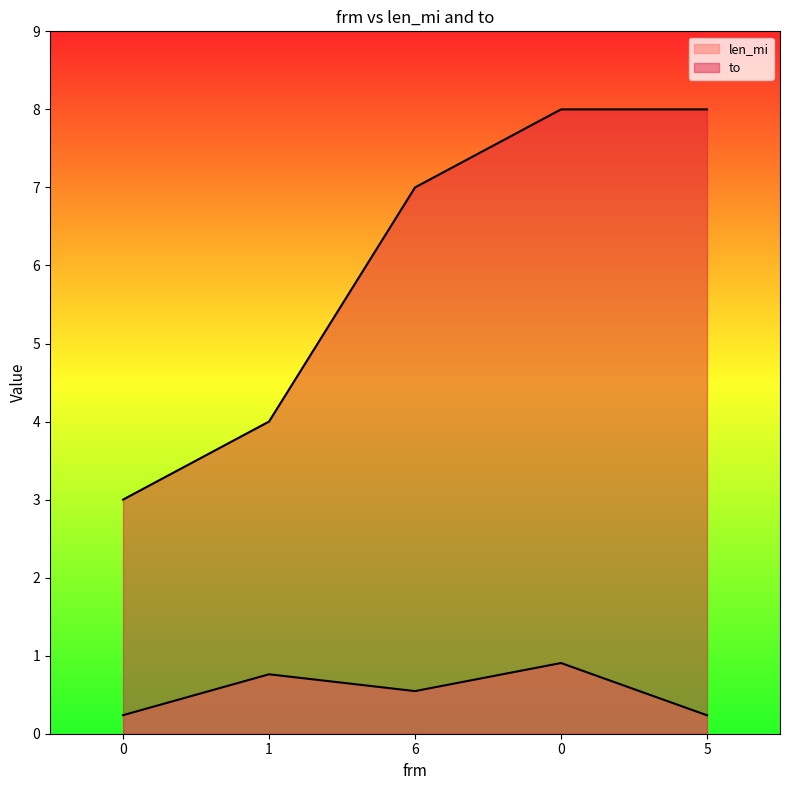

The value of len_mi at 0 is 0.9. True or false?

True